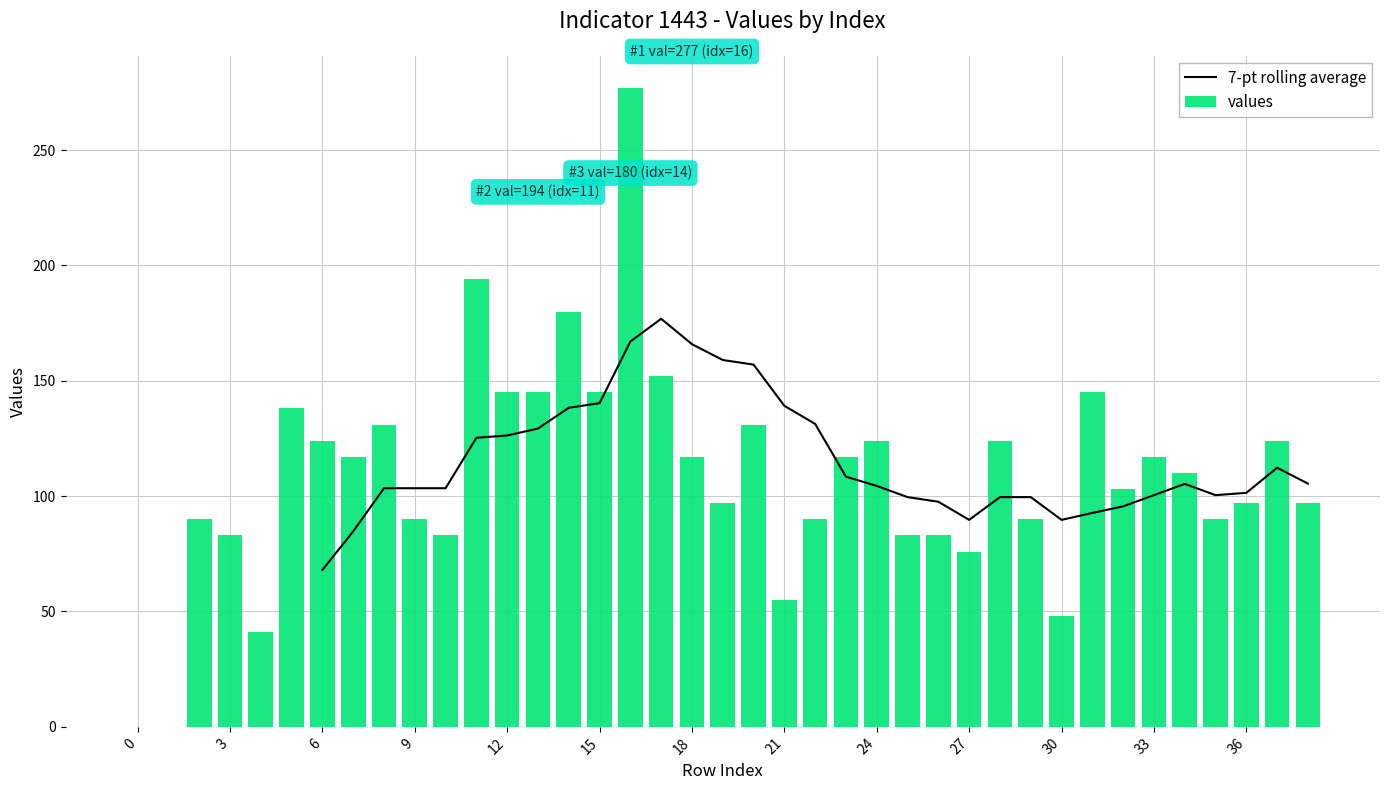

How many bars are there in total?

39